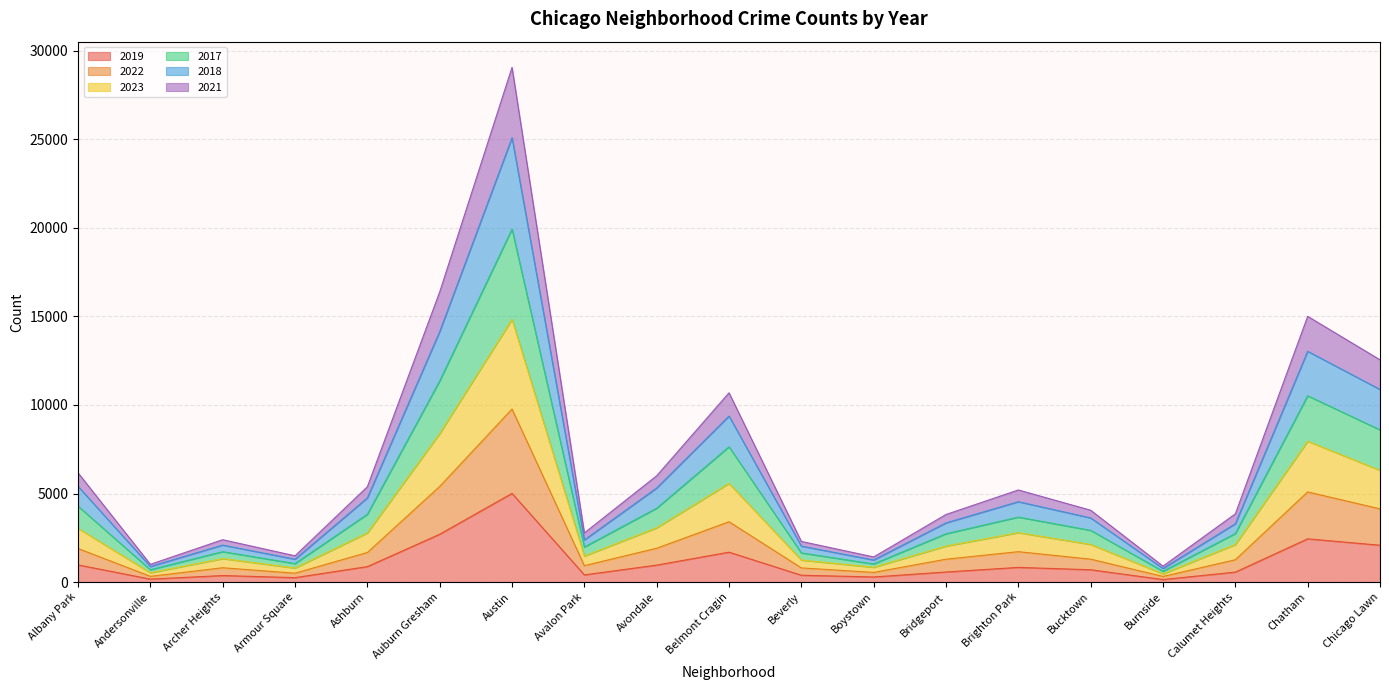

True or false: 2017 and 2022 cross at least once.

False